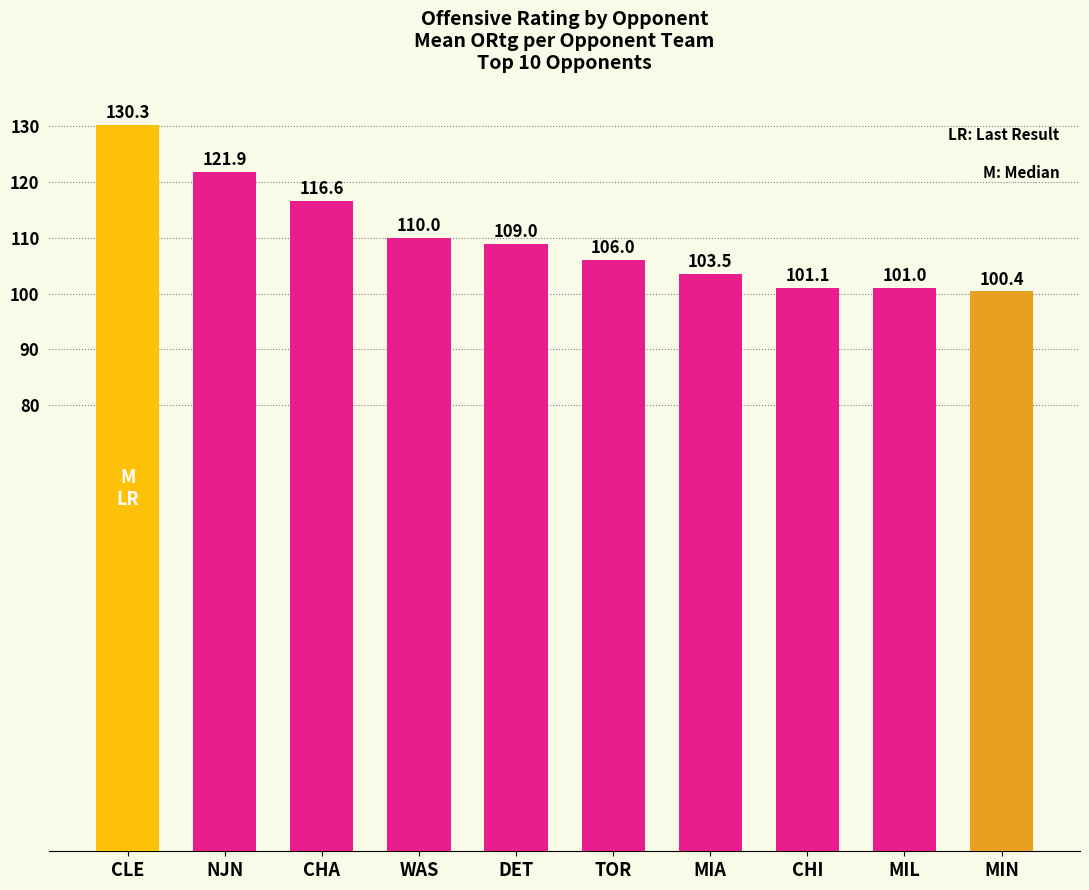

At which category does the chart reach its minimum across all series?

MIN